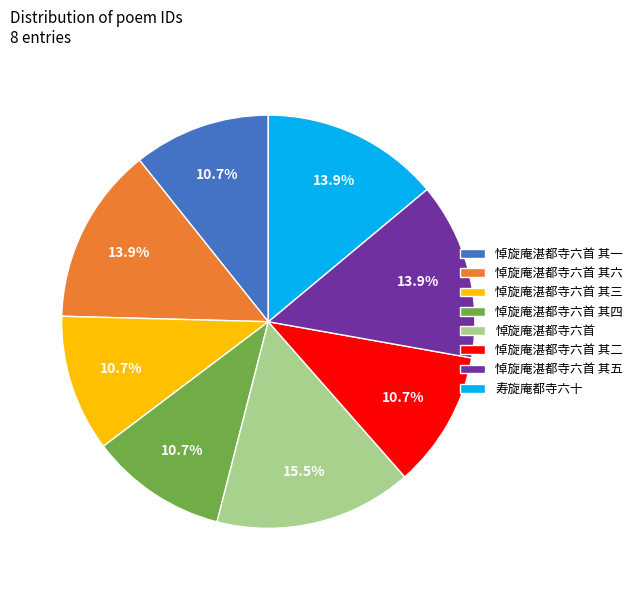

Approximately how many times larger is the value at 寿旋庵都寺六十 compared to 悼旋庵湛都寺六首 其四?

1.3